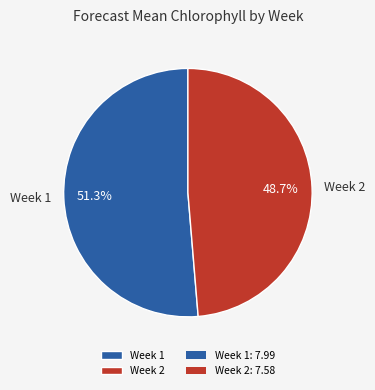

Which category has the smallest portion of the pie?

Week 2